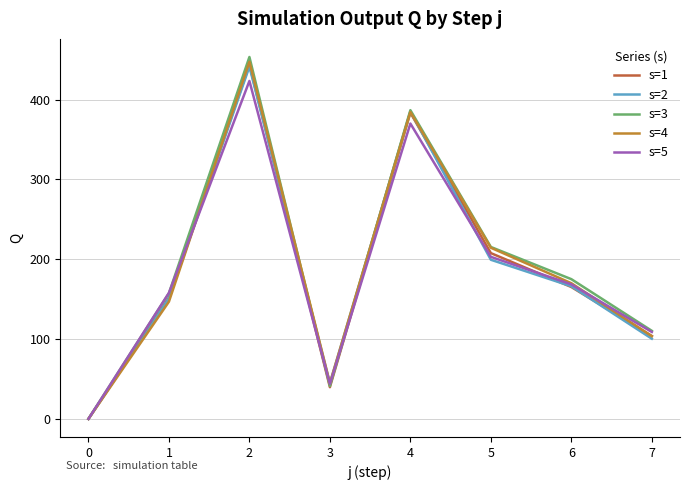

In s=5, how many points are lower than both neighbors (excluding endpoints)?

1